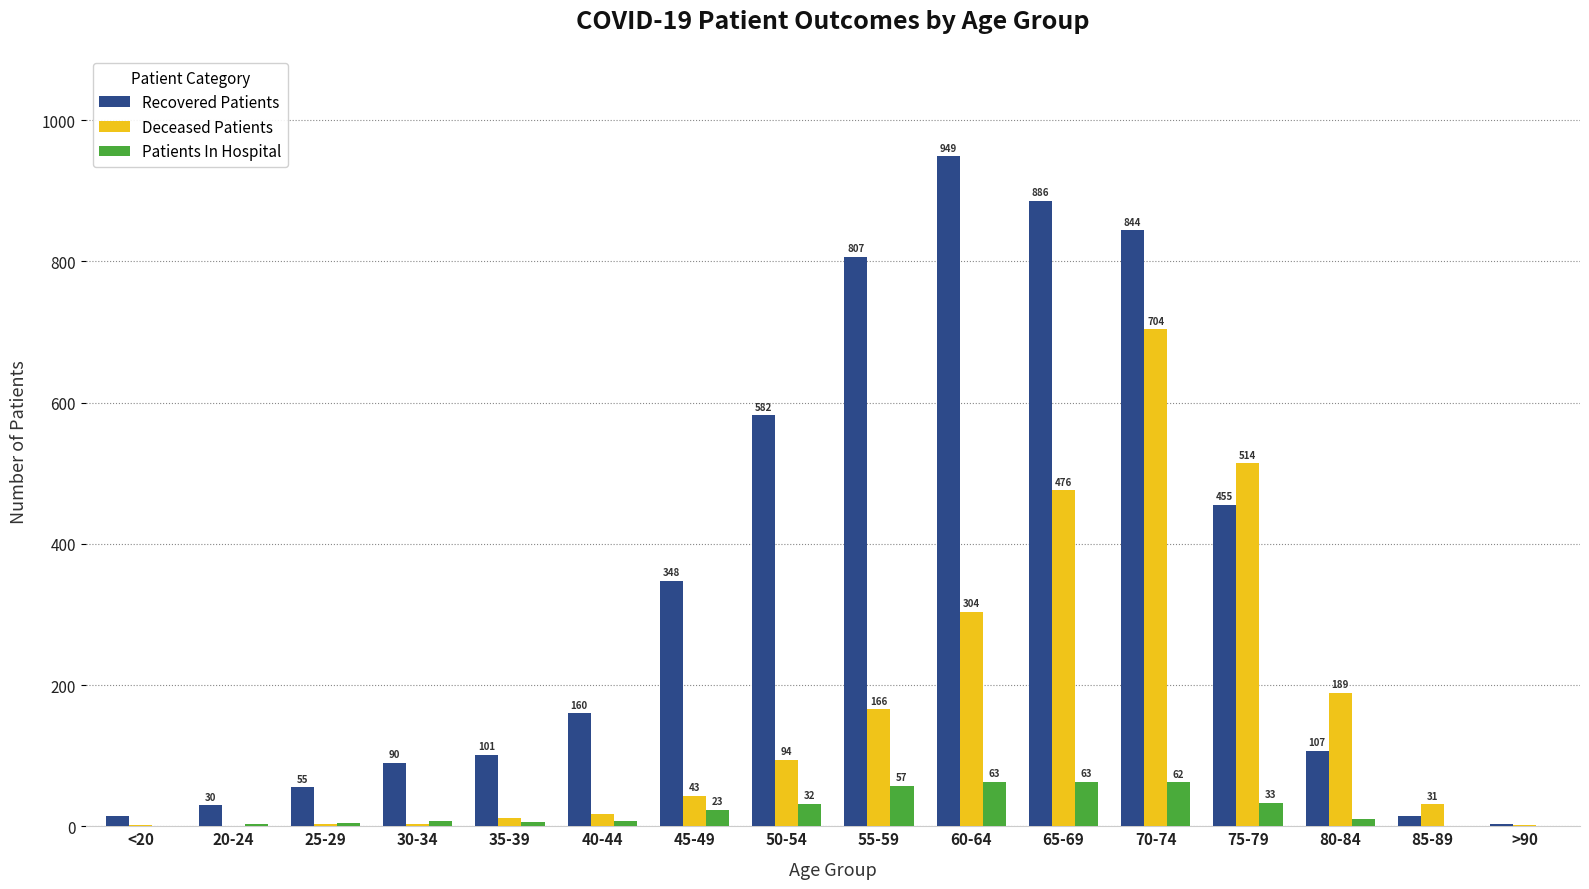

Between 45-49 and >90, which series saw the biggest shift?

Recovered Patients